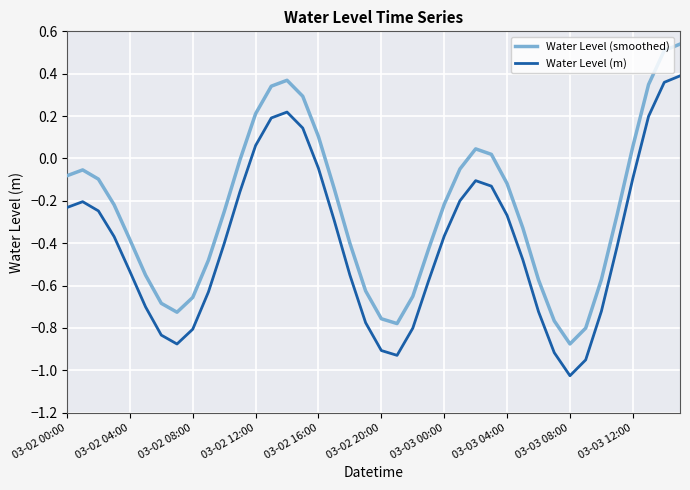

True or false: Water Level (m) and Water Level (smoothed) intersect in this chart.

False